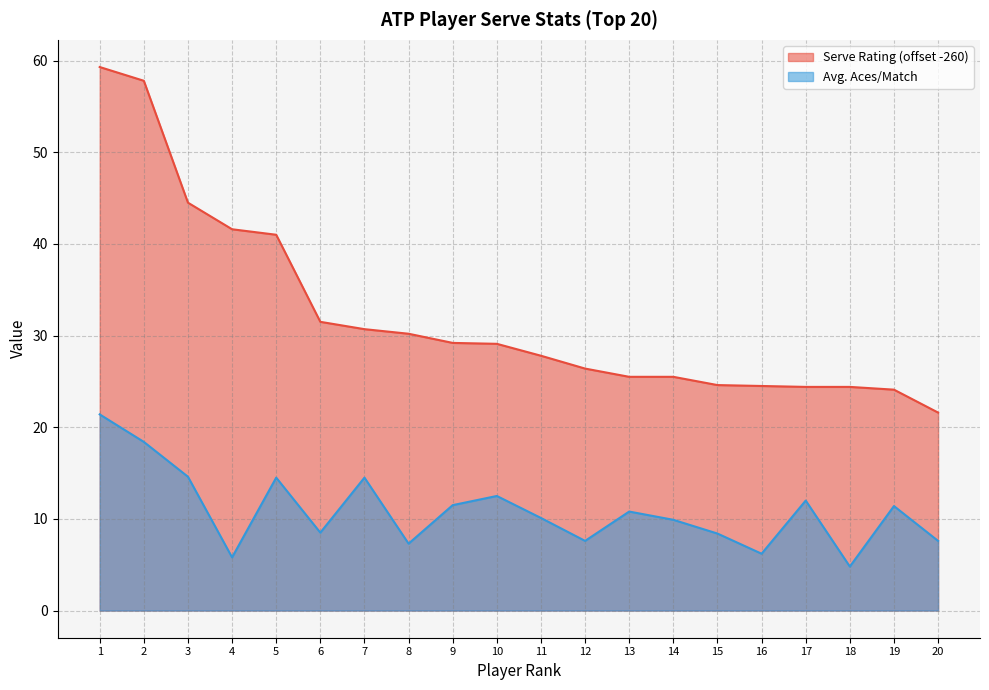

True or false: Serve Rating has more than 1 points higher than both neighbors.

False